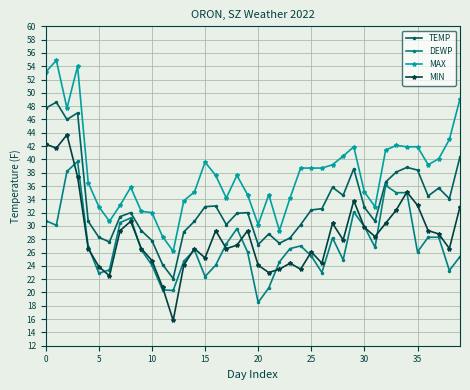

How many lines are shown in the chart?

4